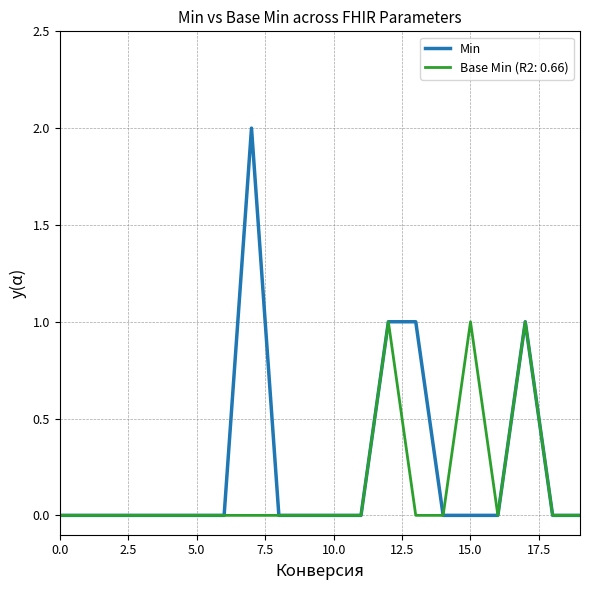

Rank the series by their maximum value, from highest to lowest.

Min, Base Min (R2: 0.66)